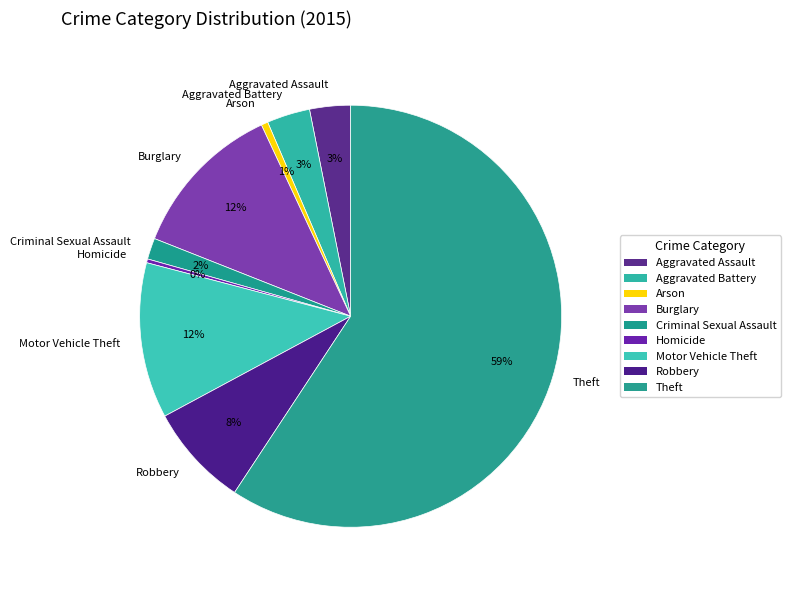

To the nearest percent, what is the combined percentage of Theft and Arson?

60%